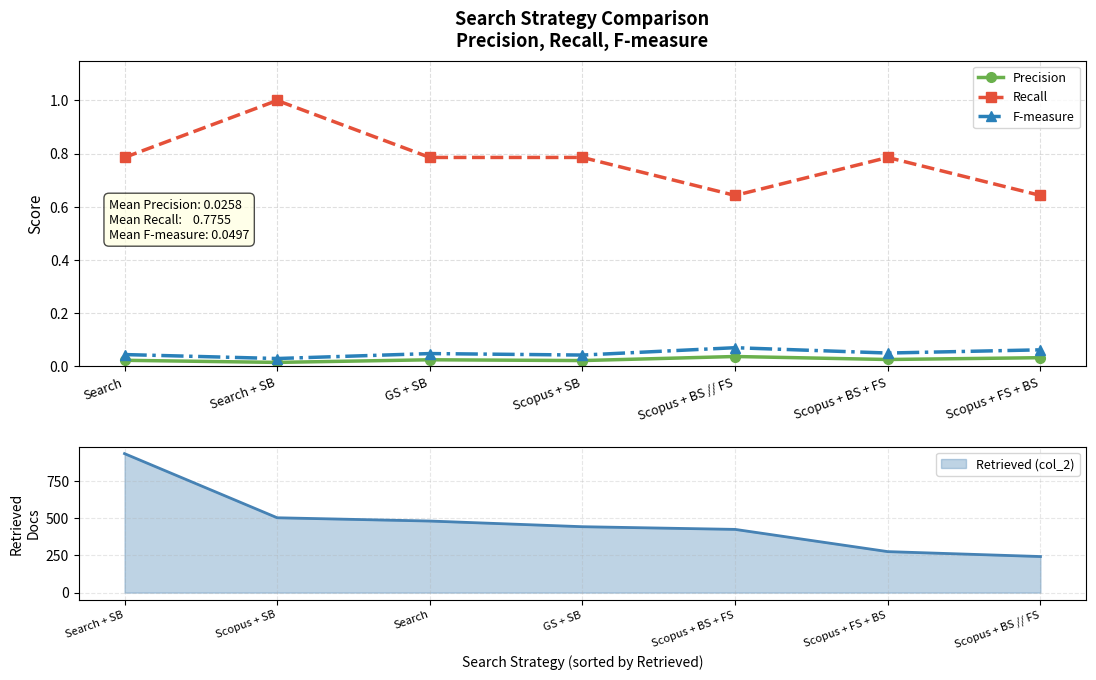

At which category does F-measure reach its first local valley?

Search + SB